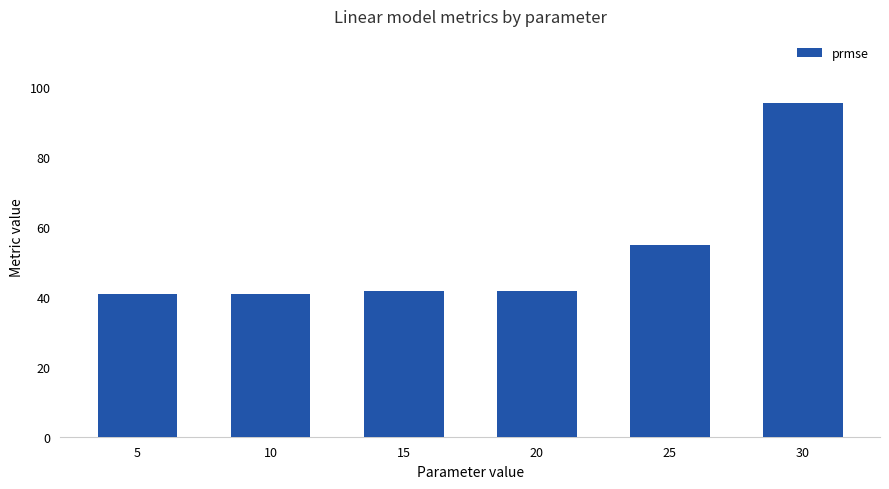

Where is the data nearest to the value 68?

25